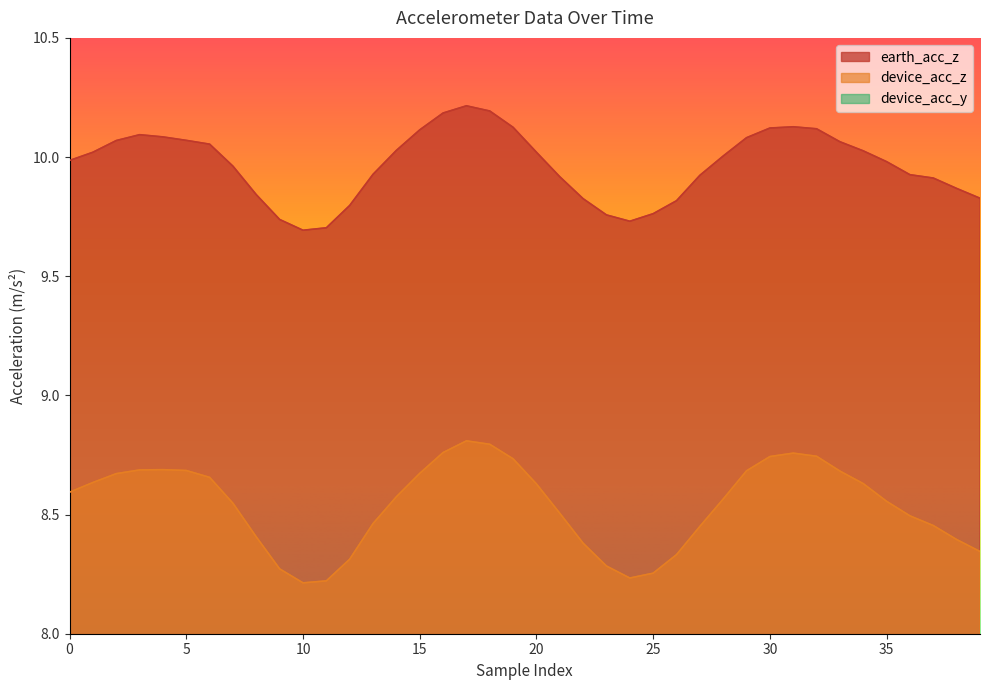

List the series in order of their overall mean, highest first.

earth_acc_z, device_acc_z, device_acc_y